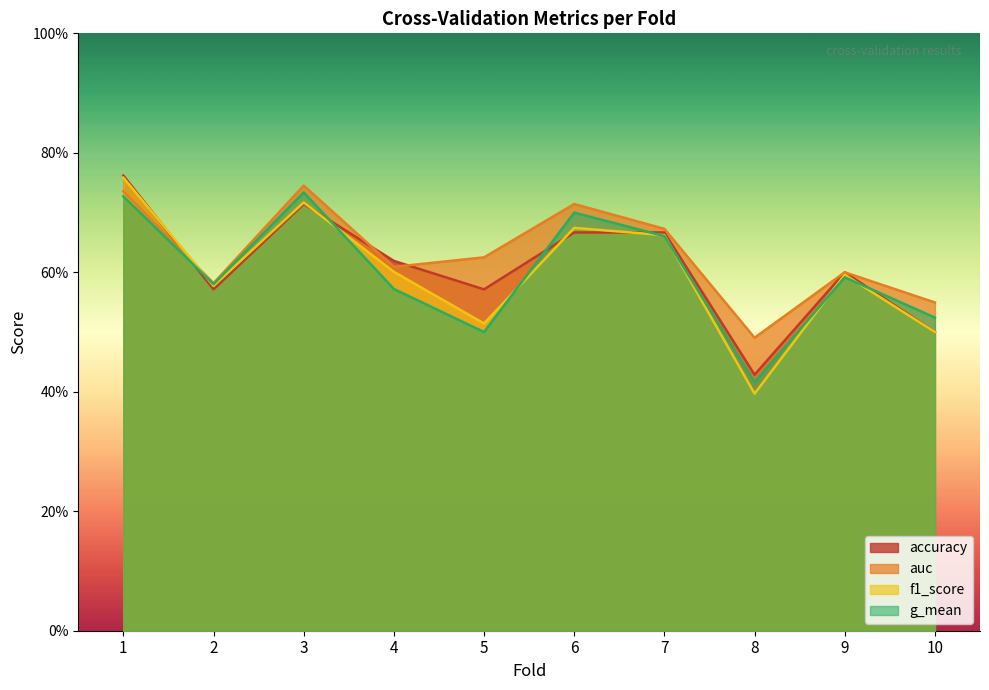

After their last crossing, which series has the higher values: accuracy or f1_score?

accuracy